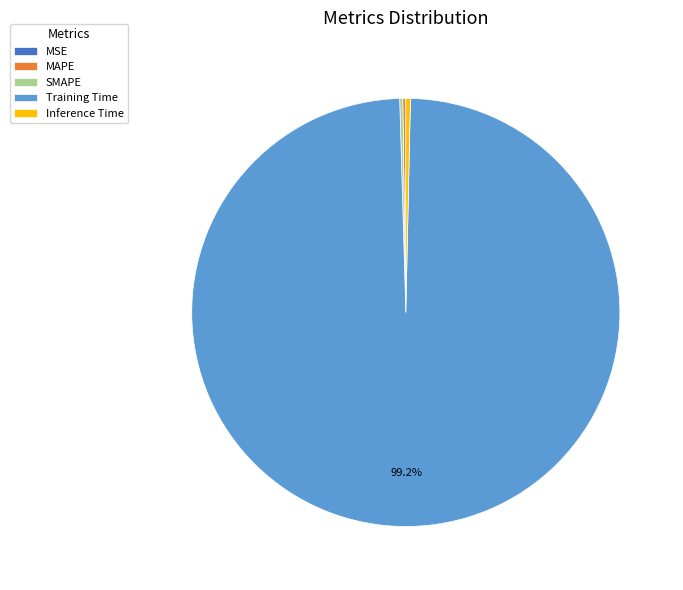

Which slice represents more than half of the pie?

Training Time